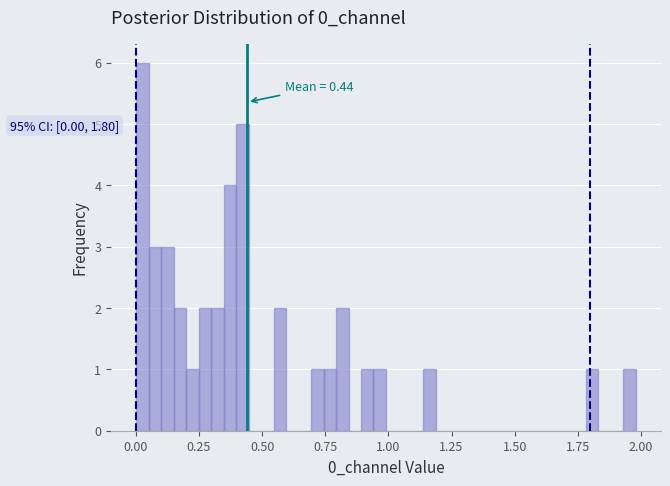

Around what value on the x-axis is the tallest bar? Give the approximate position of its centre, as read against the axis.

0.05